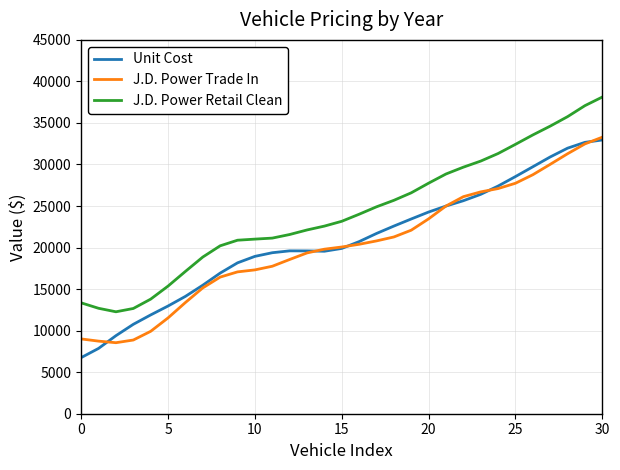

Which series has the largest total across all categories?

J.D. Power Retail Clean